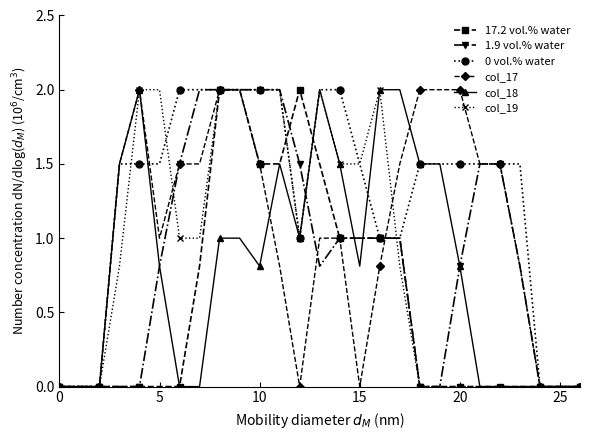

Does the chart display data point markers on the line(s)?

Yes